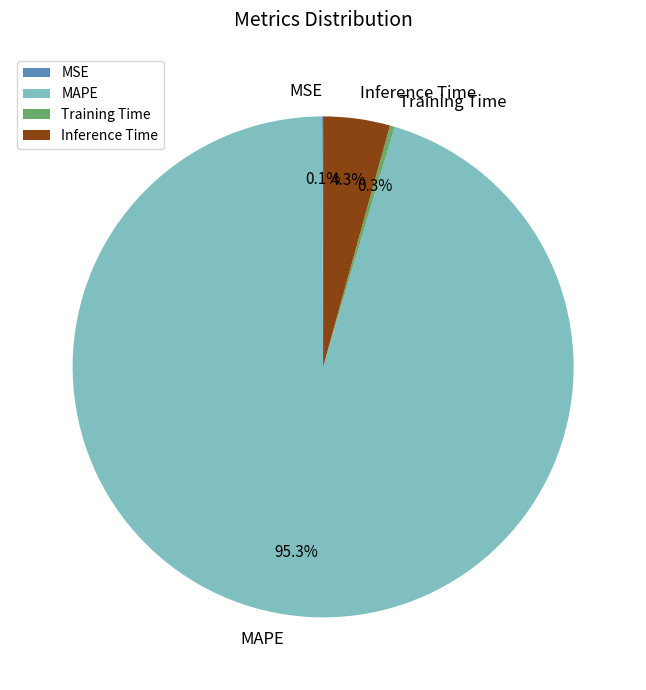

Is there any slice that represents more than half of the pie?

Yes